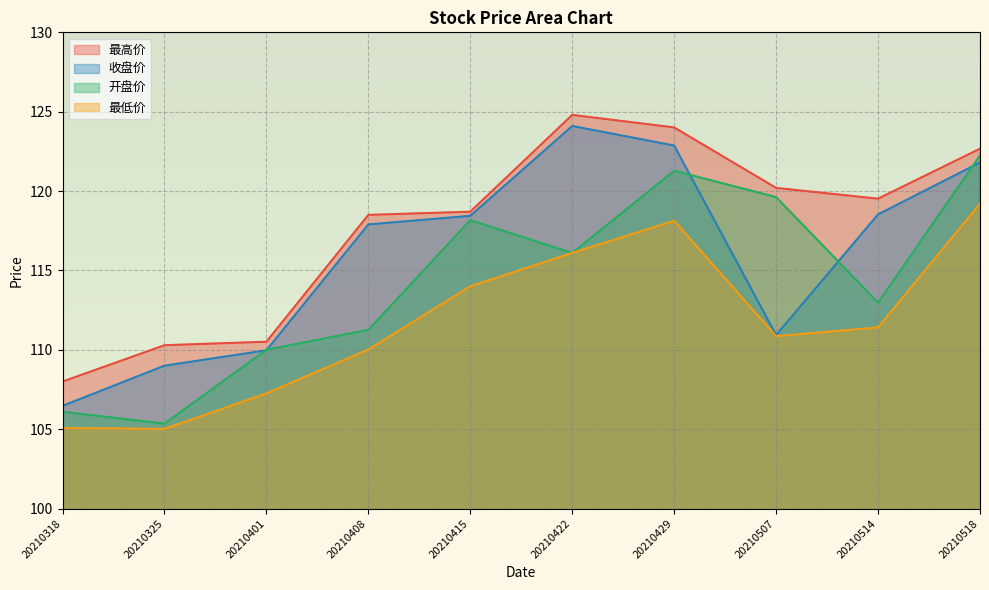

Which series has the largest total across all categories?

最高价